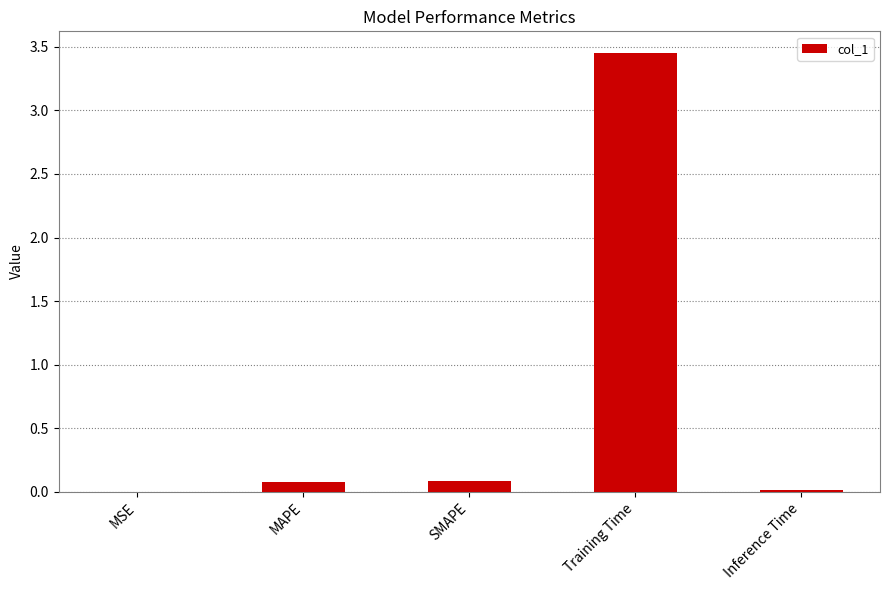

Which label corresponds to the largest value in the chart?

Training Time